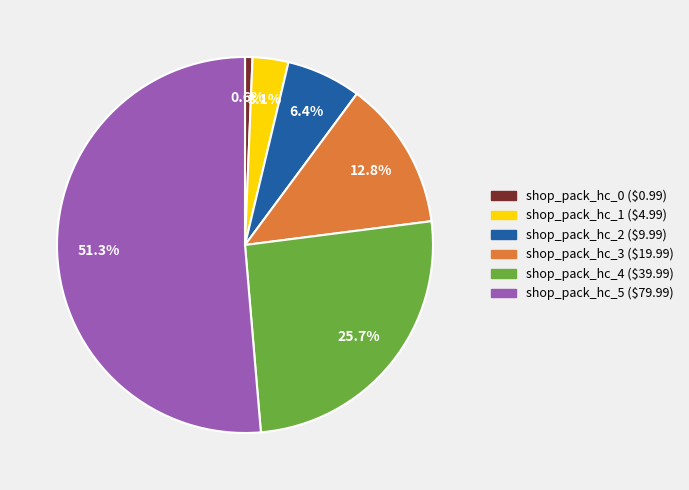

Is there a majority slice in this chart?

Yes